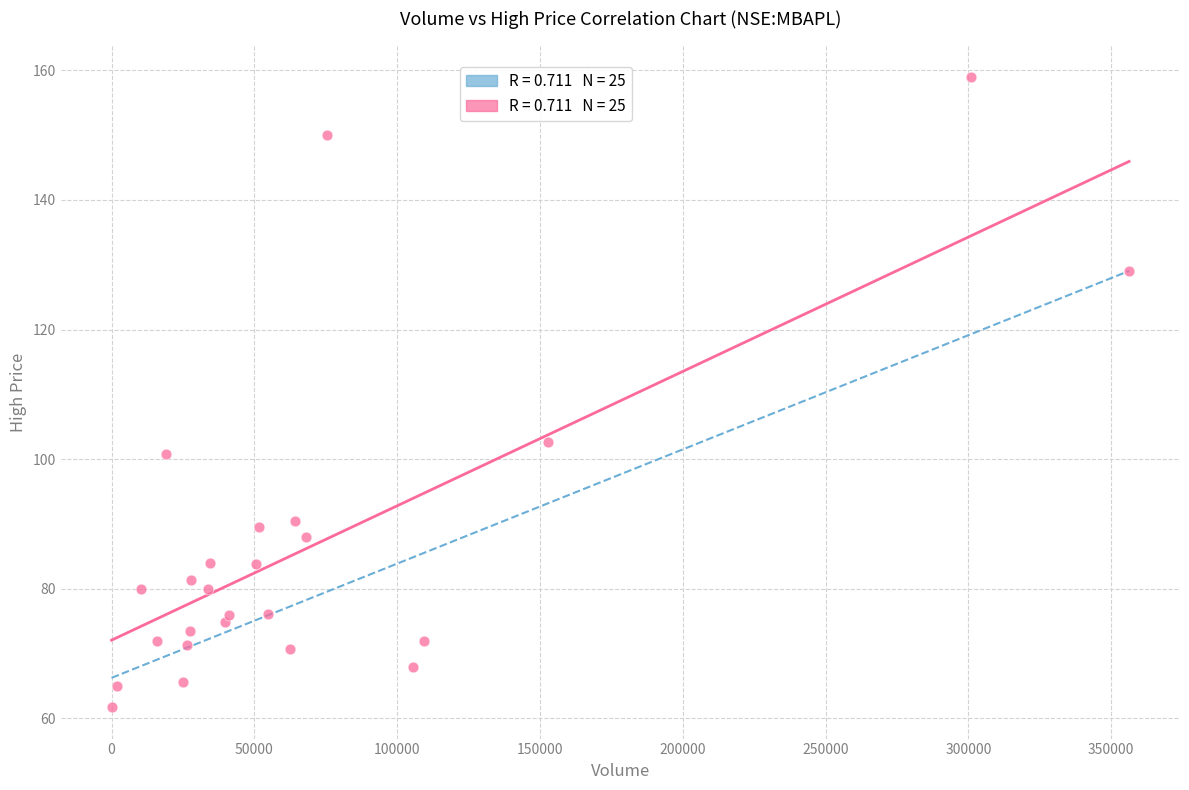

What Y value in the scatter plot is closest to 110?

102.7